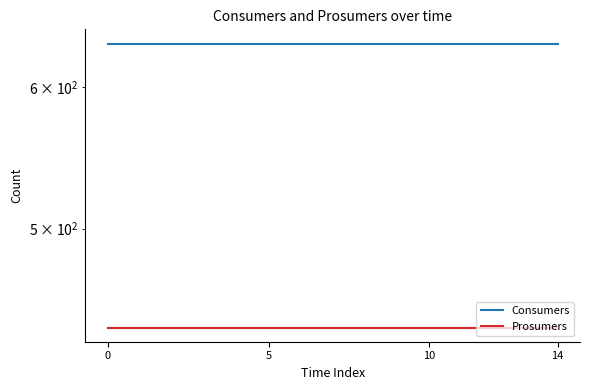

Which has a higher value, 9 or 5?

9